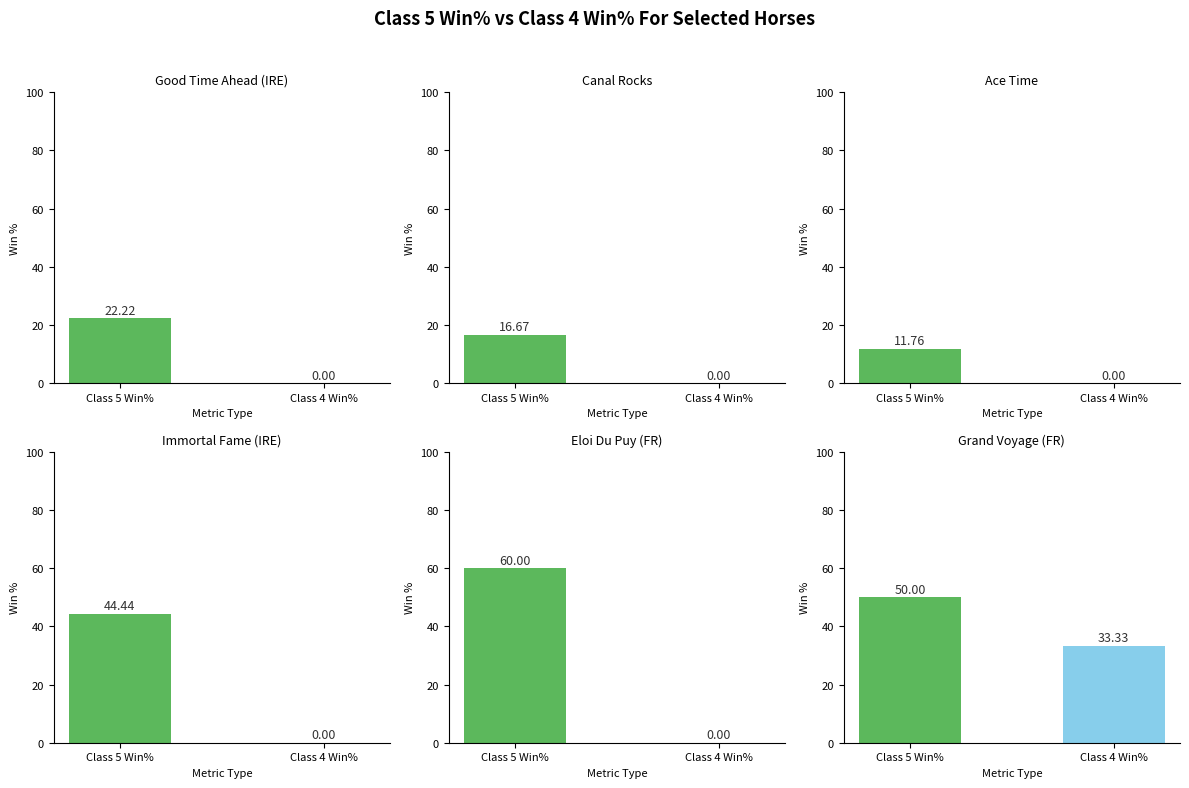

The value of Good Time Ahead (IRE) at Class 5 Win% is 4.5. True or false?

False